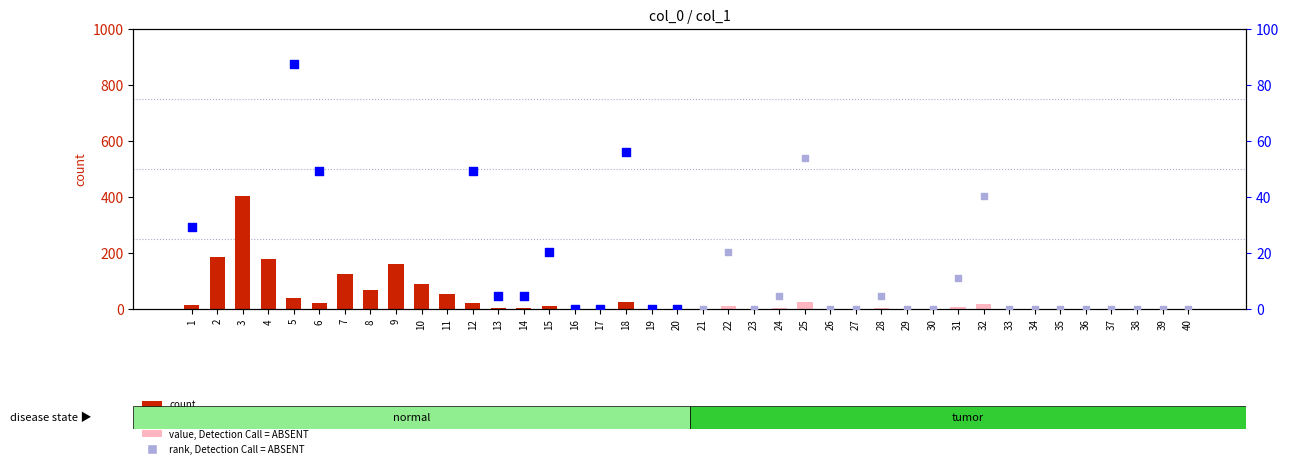

Which series contains the lowest Y value?

count